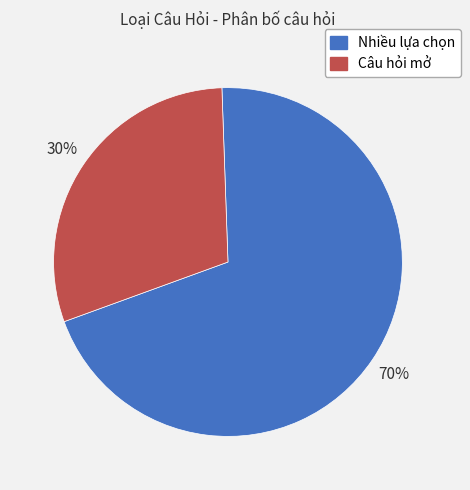

Rank the categories by value from lowest to highest.

Câu hỏi mở, Nhiều lựa chọn